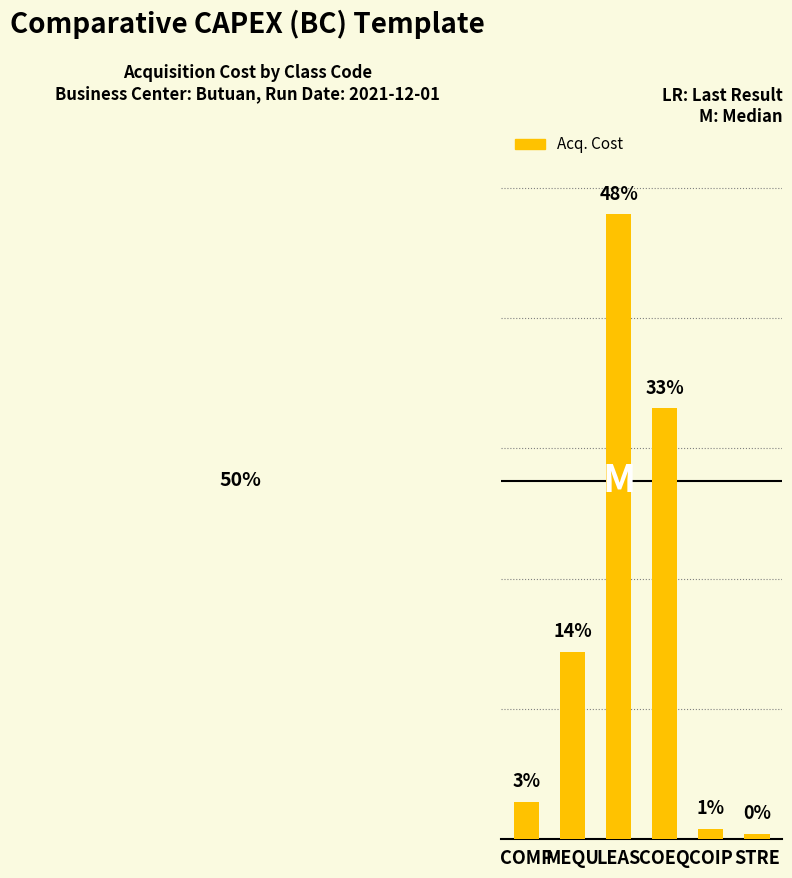

Reading left to right, what are all the values shown in this chart?

57400.0	287242.8	959185.0	661338.3	15500.0	7750.0